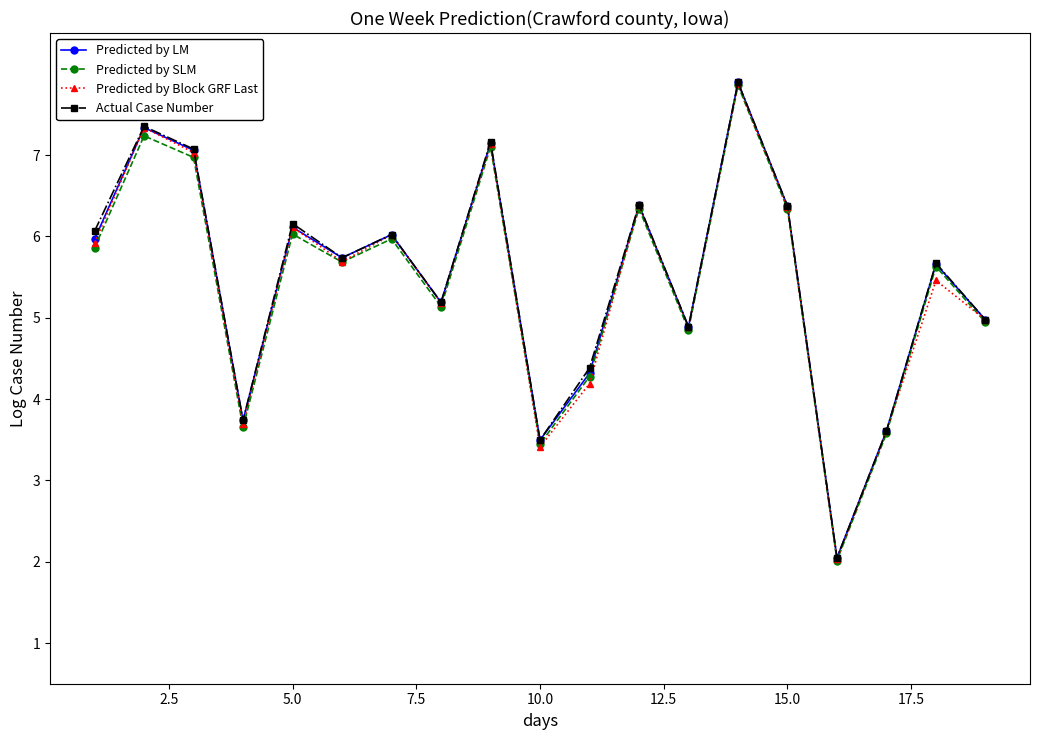

What is the value of the Predicted by Block GRF Last point at the 18th from the left?

5.5